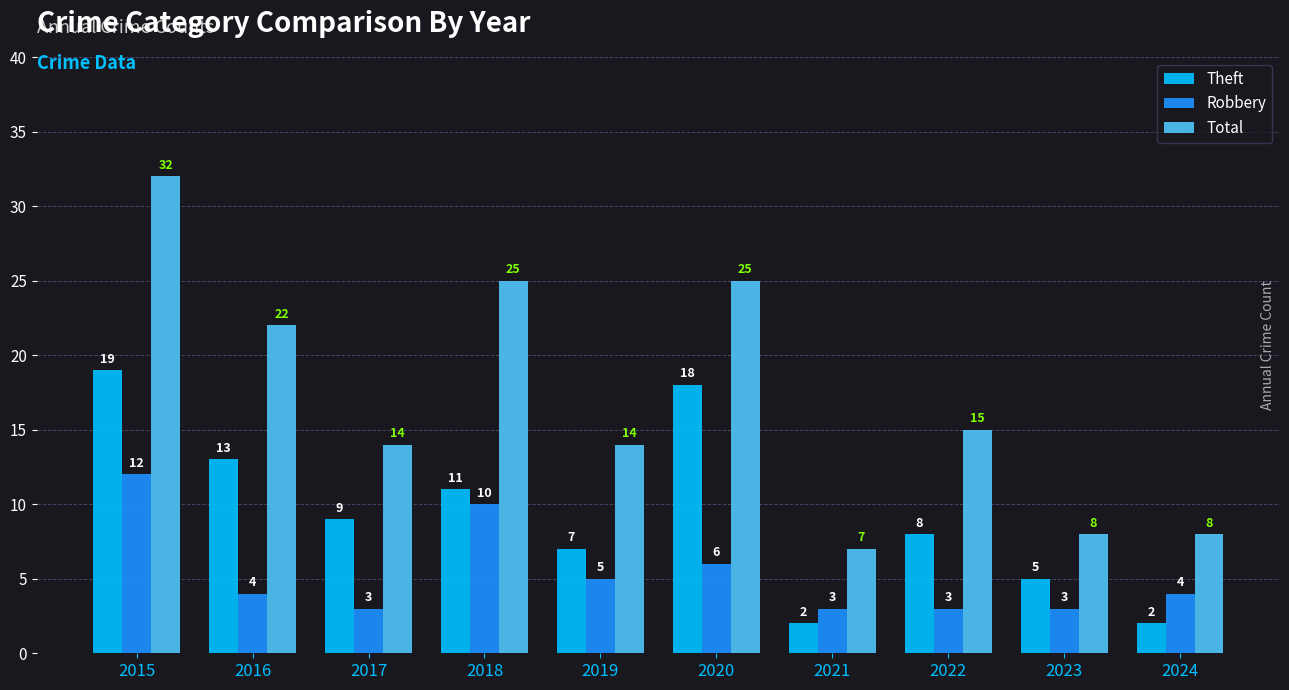

List the series in order of their peak value, highest first.

Total, Theft, Robbery